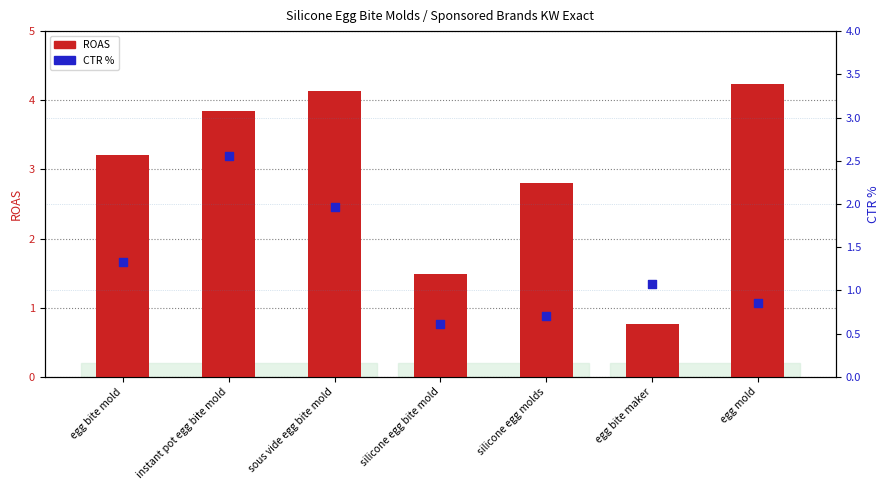

What is the total value across all series at silicone egg bite mold?

2.1